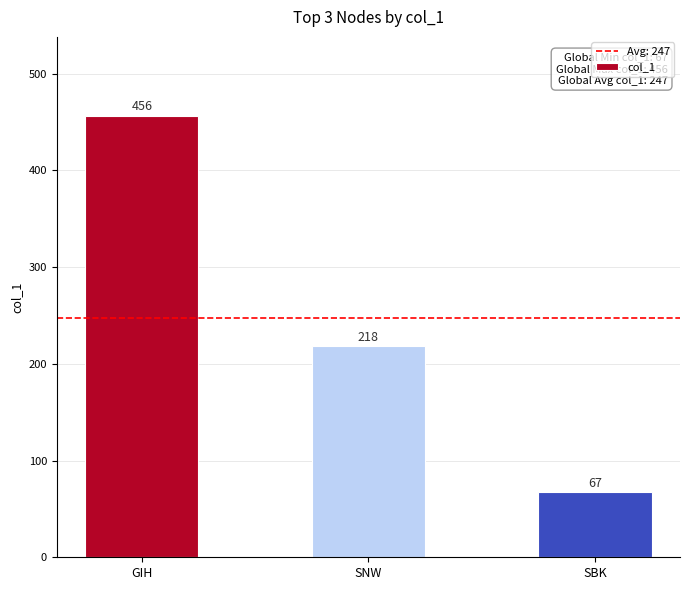

What is the label of the 2nd bar from the left?

SNW